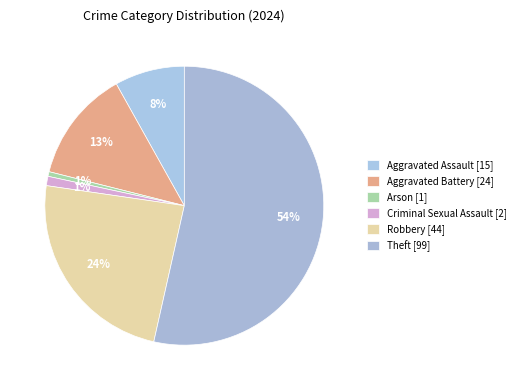

How many slices are in this pie chart?

6